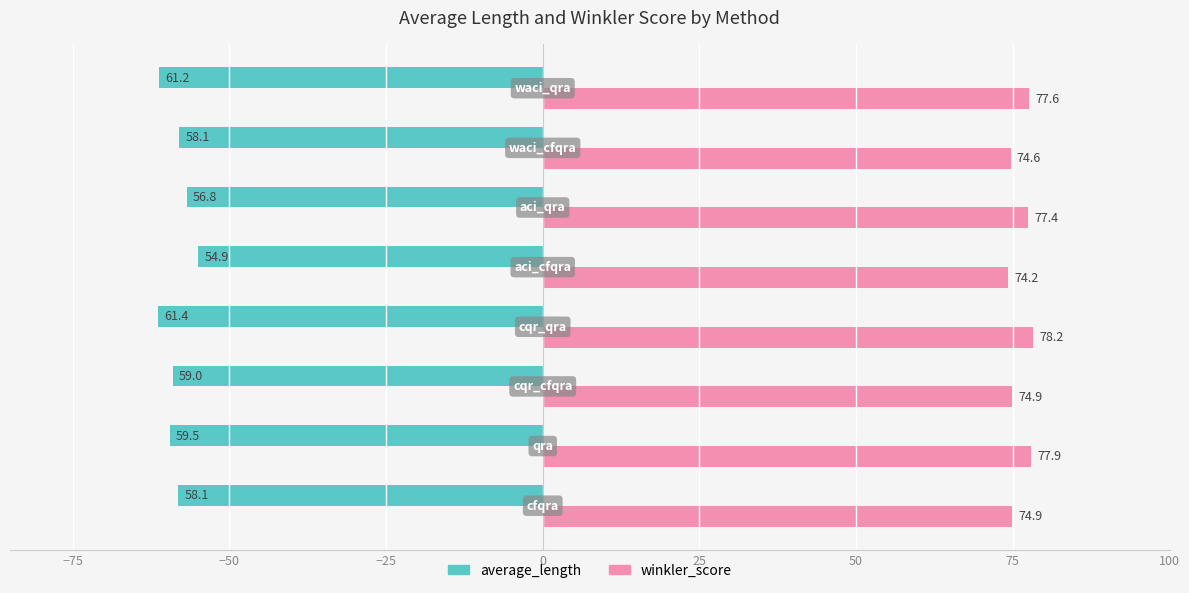

What is the minimum value shown in the chart?

-61.4